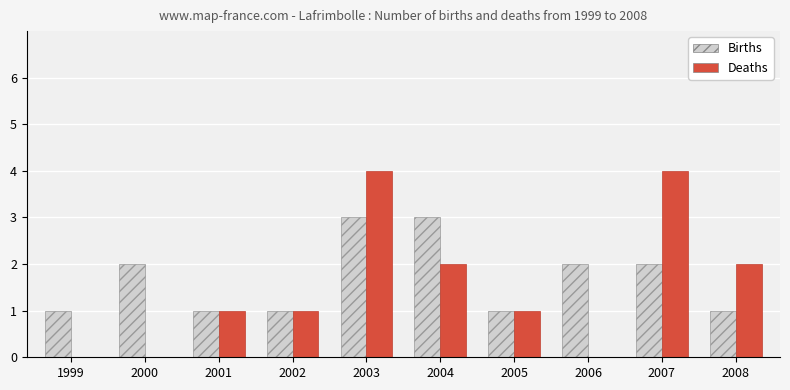

What is the highest value of the Births series?

3